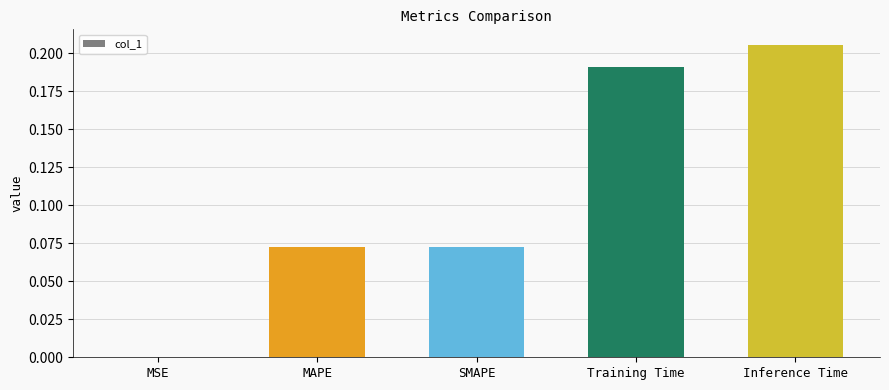

What is the change in value from SMAPE to Inference Time?

+0.1